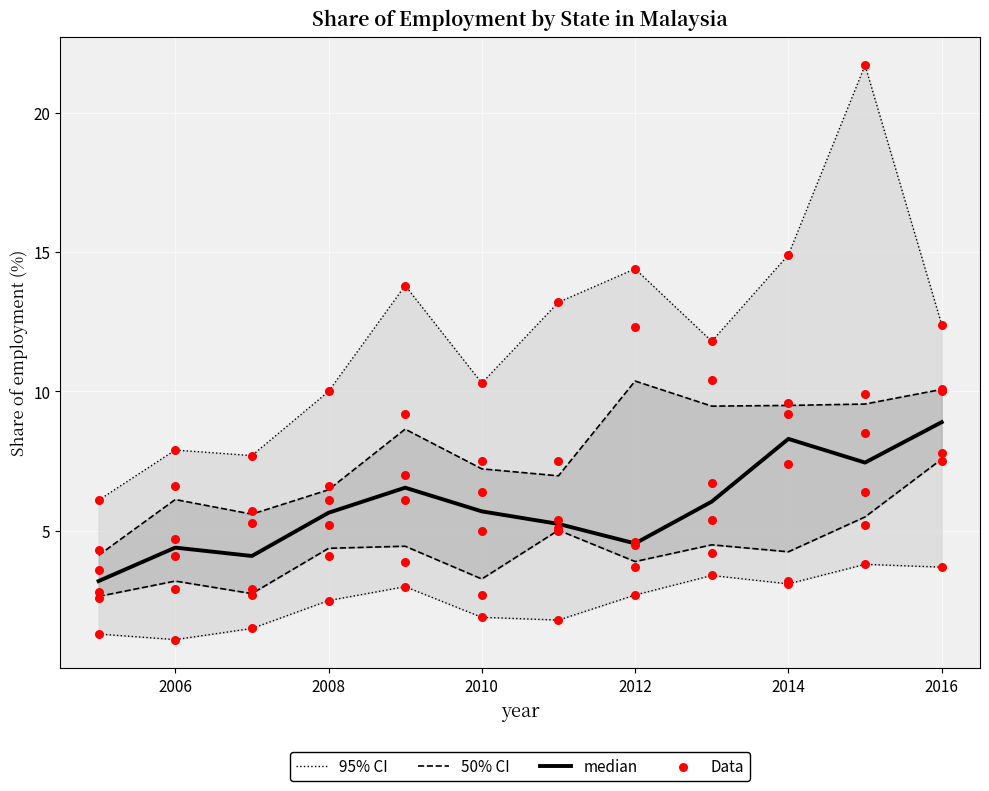

At how many categories does at least one series exceed 19?

1